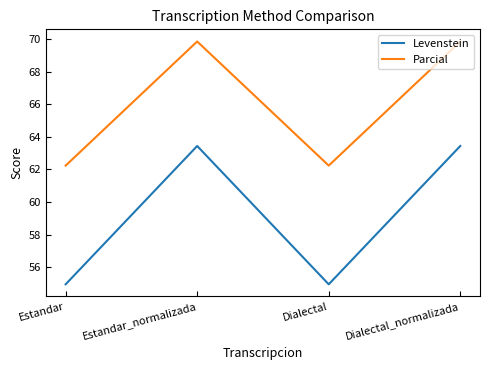

What position from the right is Dialectal?

2